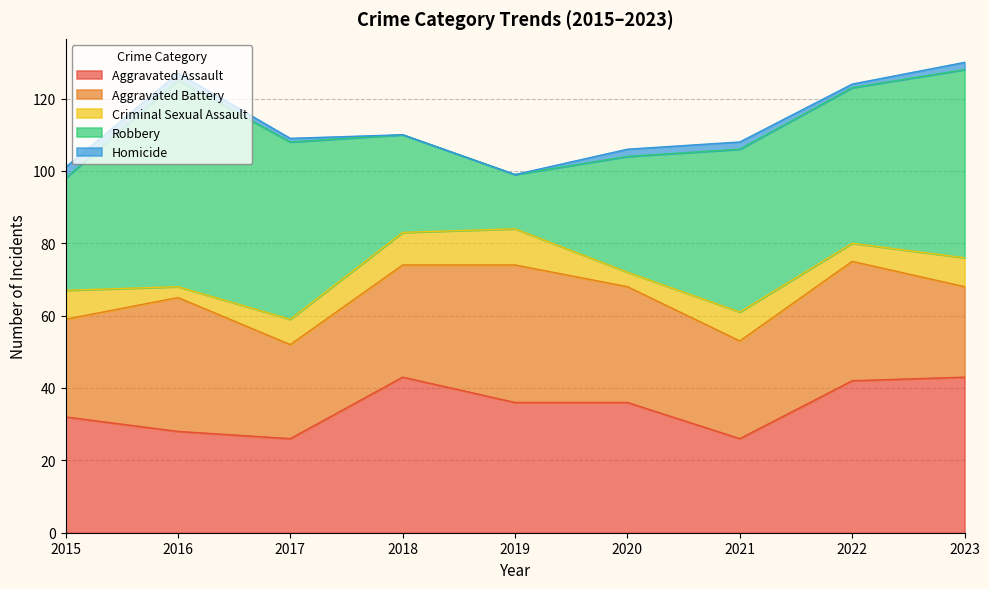

Which category has the lowest value in the Robbery series?

2019